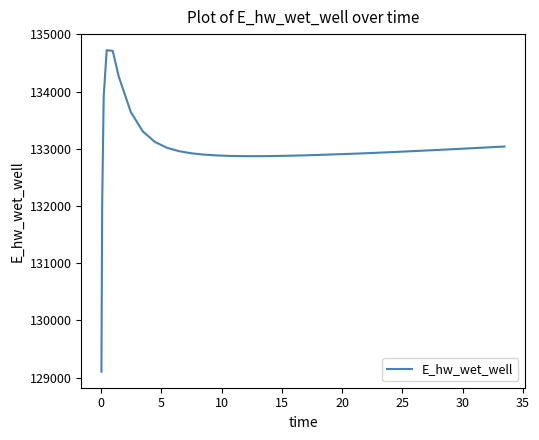

How many lines are shown in the chart?

1